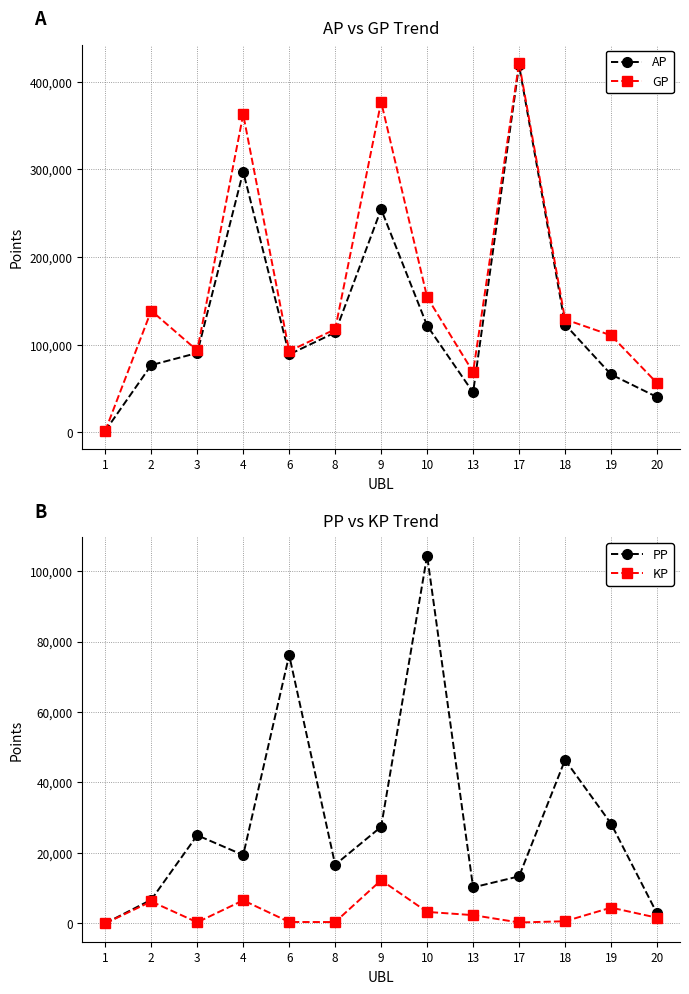

How many interior local peaks does the AP series have?

3